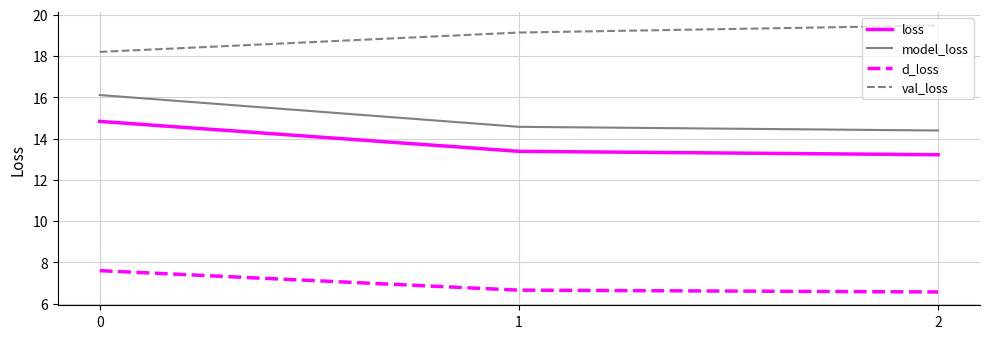

What are all the series names shown in the legend?

loss, model_loss, d_loss, val_loss